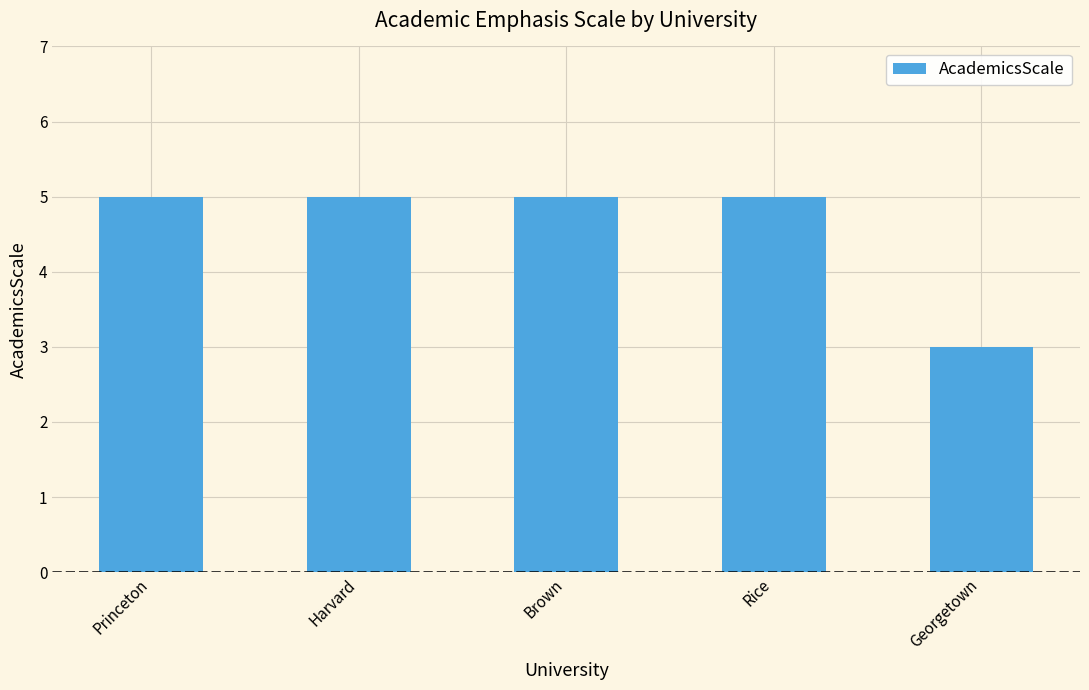

What is the change in value from Princeton to Georgetown?

-2